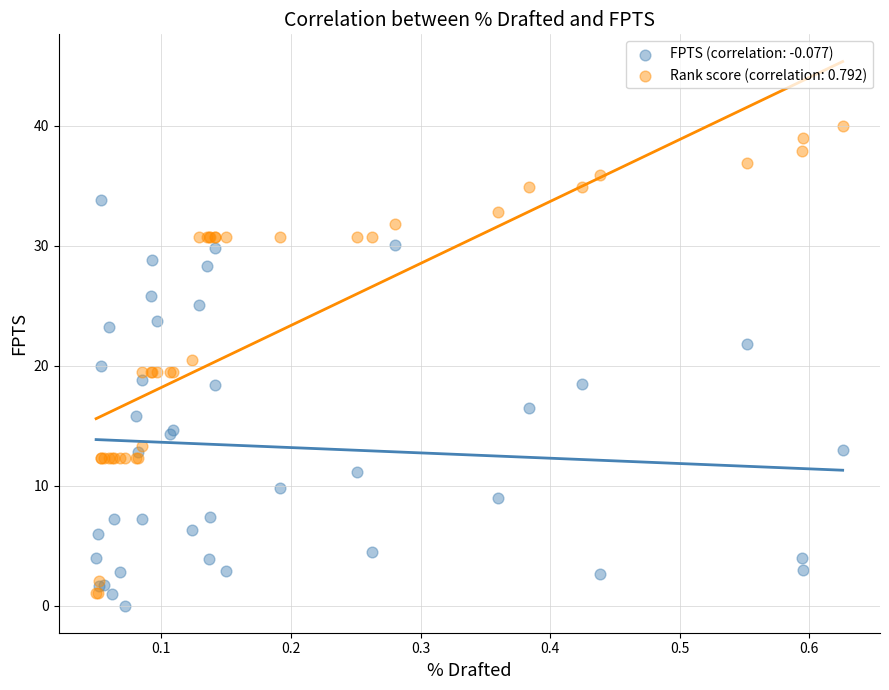

Which series reaches the maximum Y coordinate?

Rank score (correlation: 0.792)